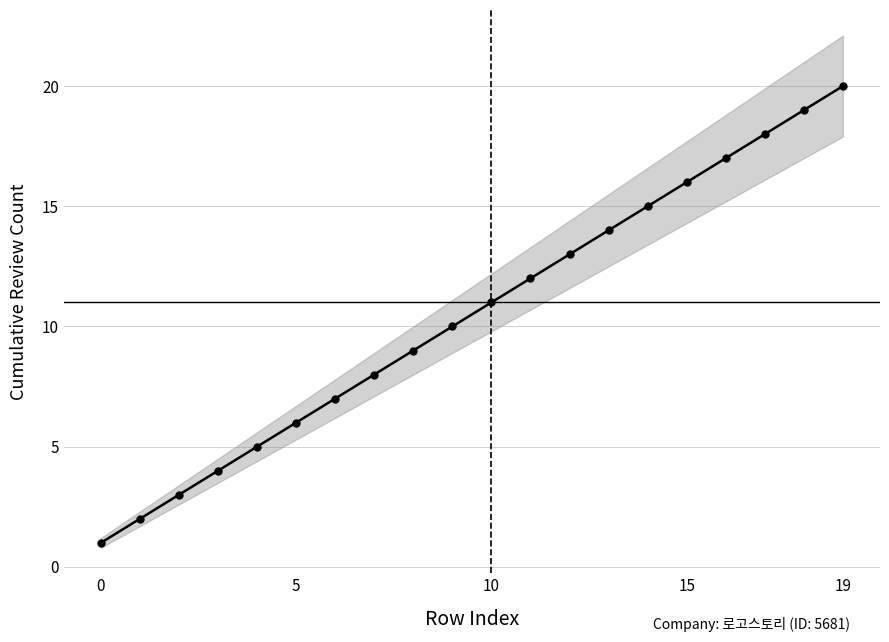

Is it true that the value at 8 is 6?

False